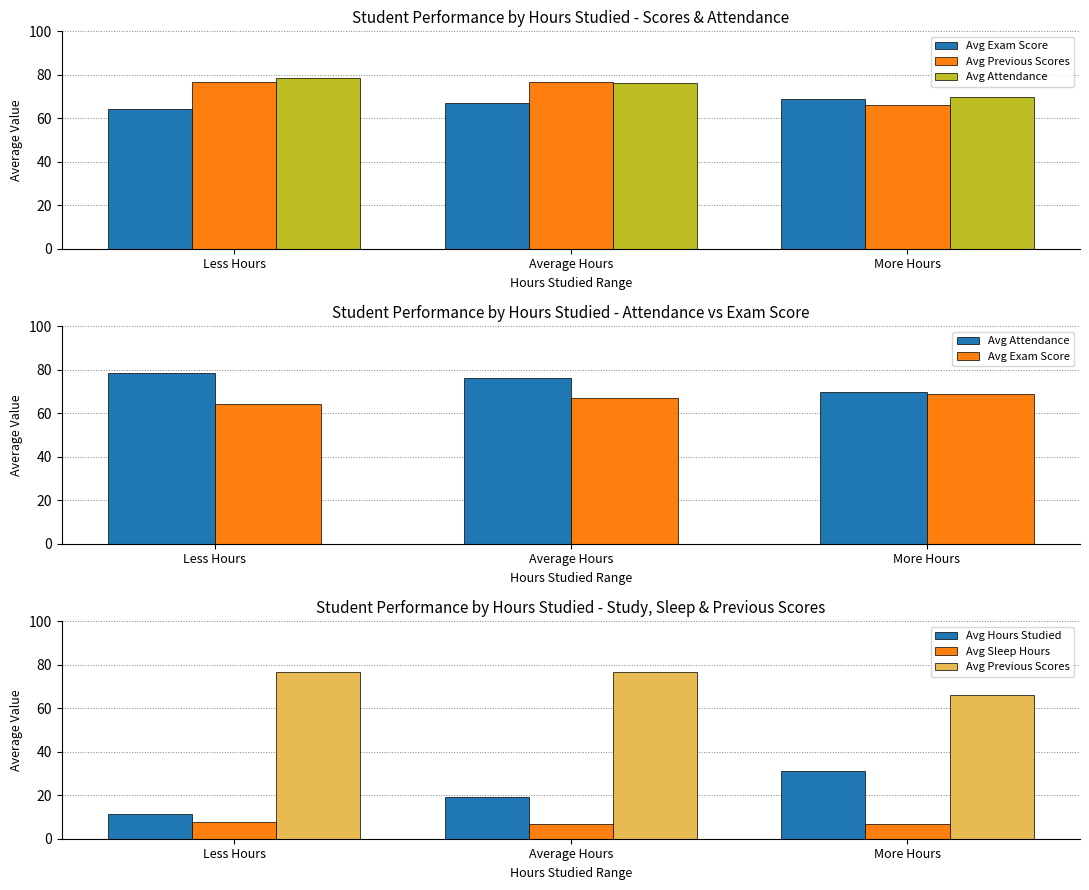

Reading left to right, what are all the values shown in this chart?

Avg Exam Score: Less Hours=64.3	Average Hours=67.1	More Hours=69.0
Avg Previous Scores: Less Hours=76.7	Average Hours=76.6	More Hours=66.0
Avg Attendance: Less Hours=78.6	Average Hours=76.3	More Hours=70.0
Avg Hours Studied: Less Hours=11.3	Average Hours=19.3	More Hours=31.0
Avg Sleep Hours: Less Hours=7.8	Average Hours=6.7	More Hours=7.0